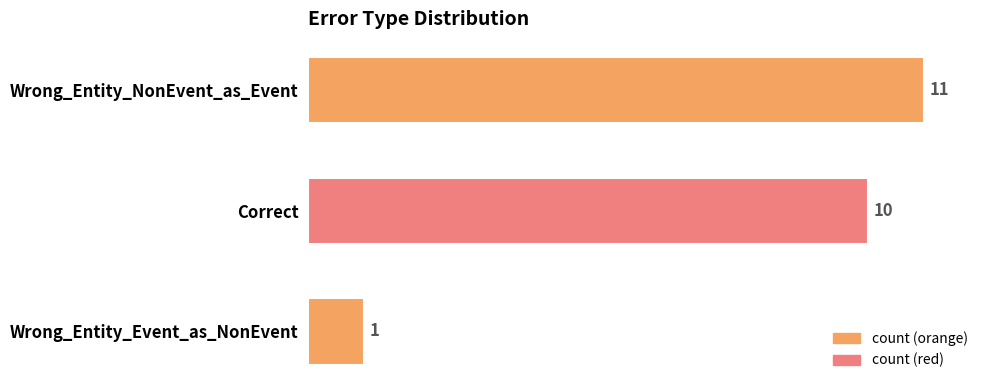

Which category has the lowest value across all series?

Wrong_Entity_Event_as_NonEvent